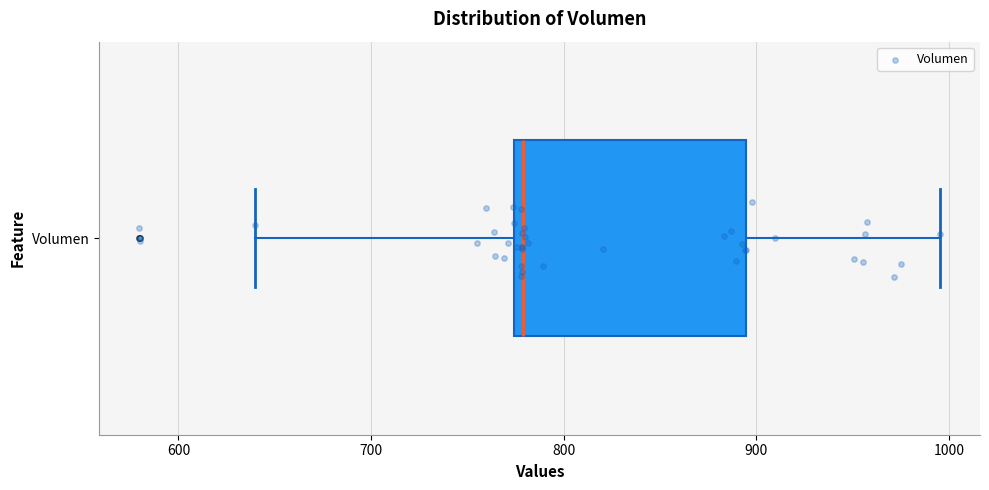

Read this box plot against the x-axis: the position of the median line, the range covered by the box, and the ends of both whiskers. The values are not printed on the chart, so give them approximately, as read against the axis.

median 780, box 770 to 890, whiskers 640 to 1000